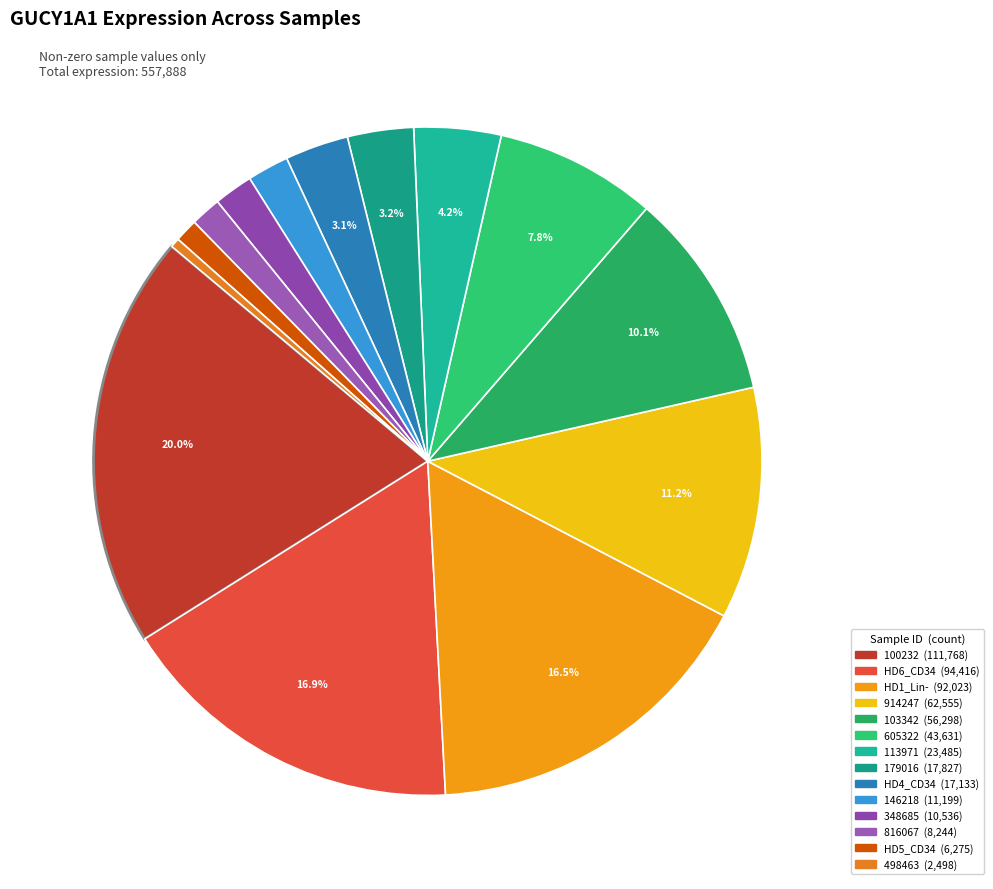

Which slice is the largest?

100232